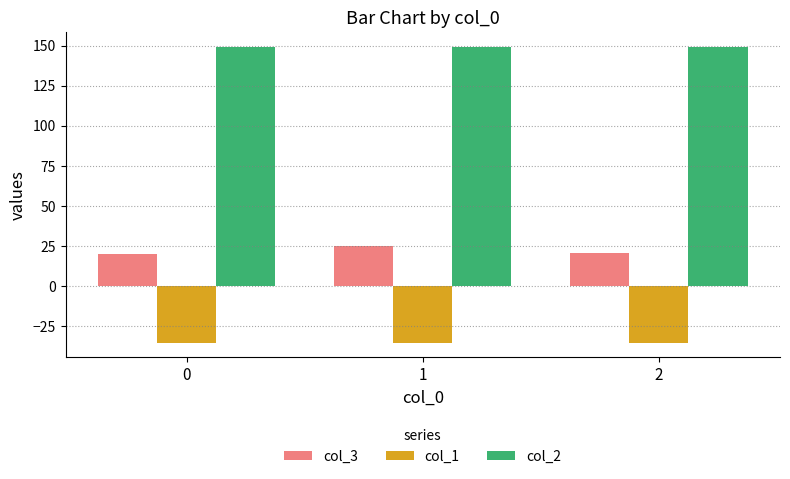

How many categories are shown in the chart?

3